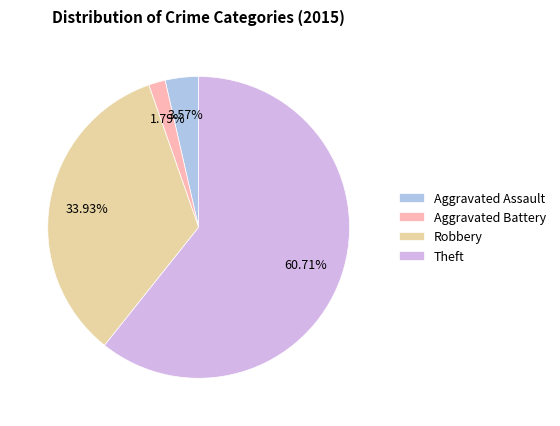

Which has a higher value, Robbery or Theft?

Theft